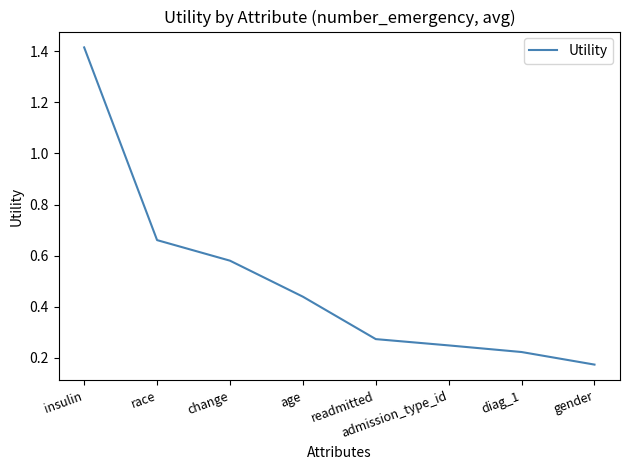

What is the change in value from insulin to diag_1?

-1.2